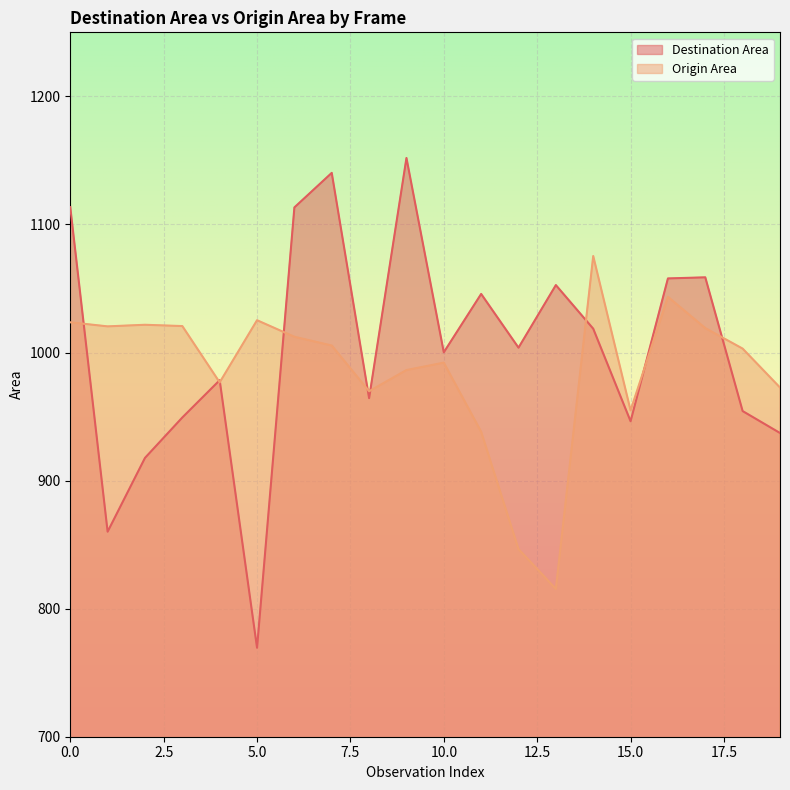

At how many categories does at least one series exceed 793?

20